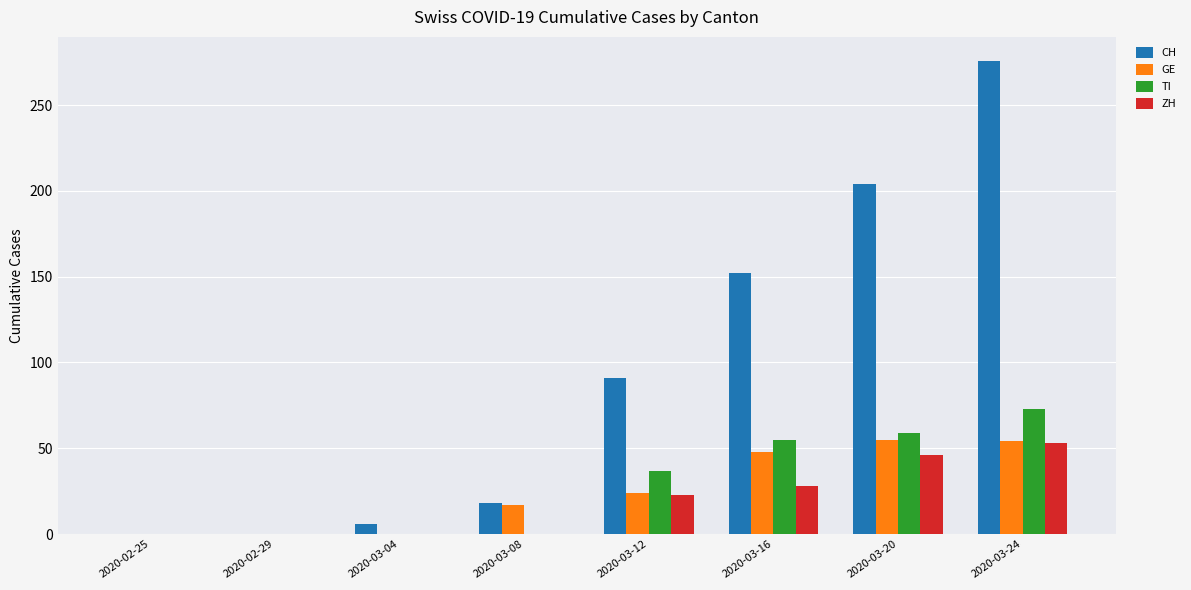

What is the total value across all series at 2020-03-24?

456